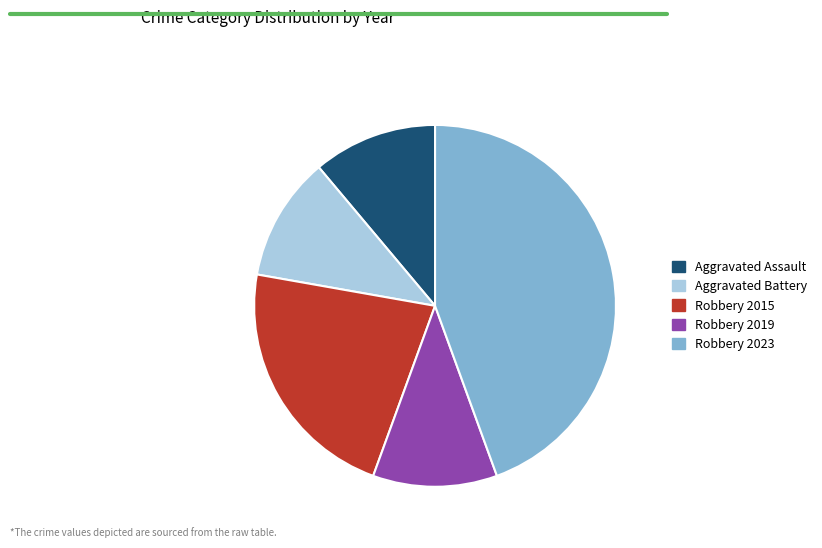

What is the largest slice in the pie chart?

Robbery 2023